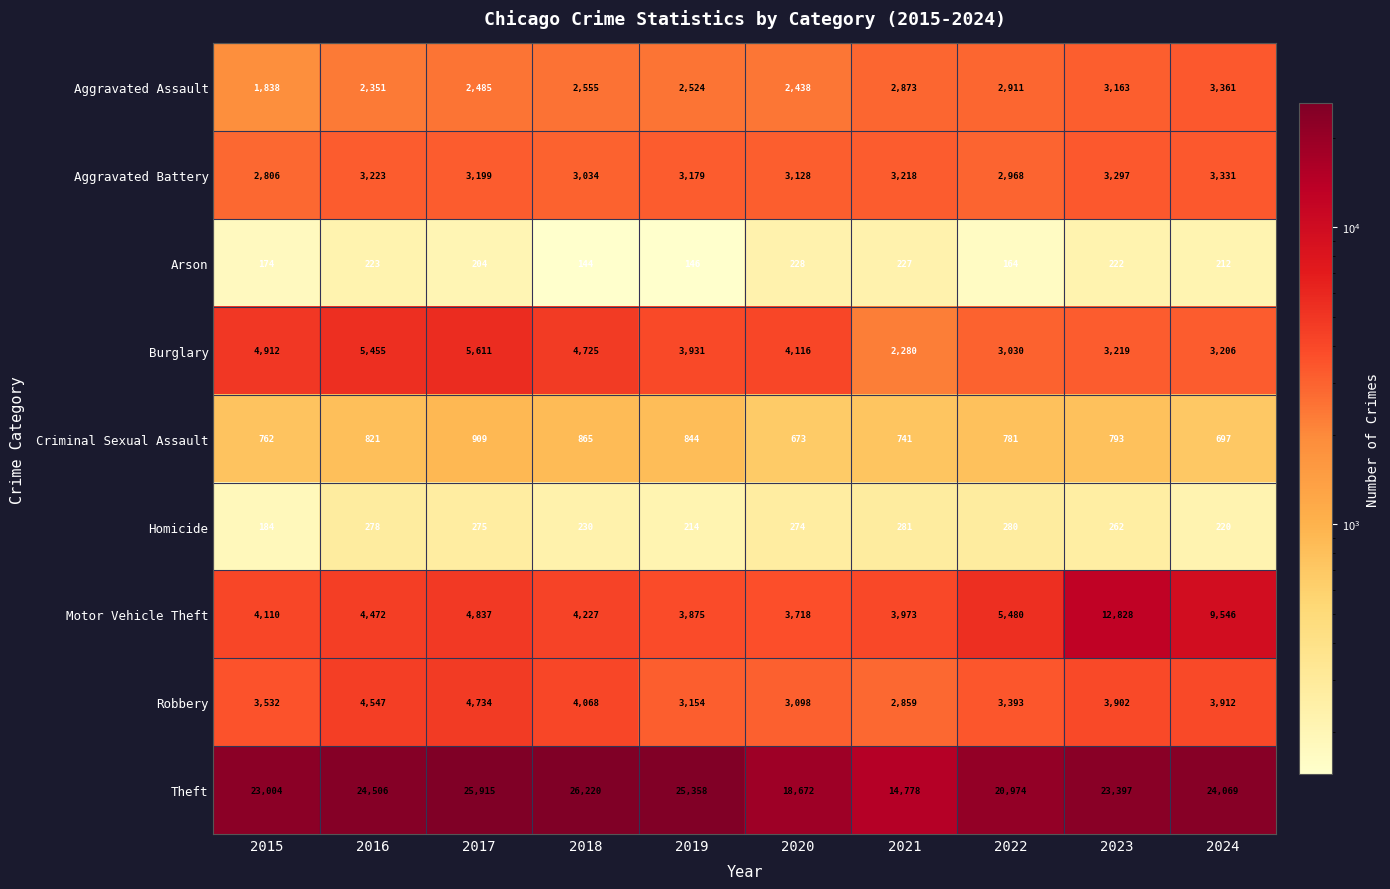

What is the maximum value shown in the chart?

26220